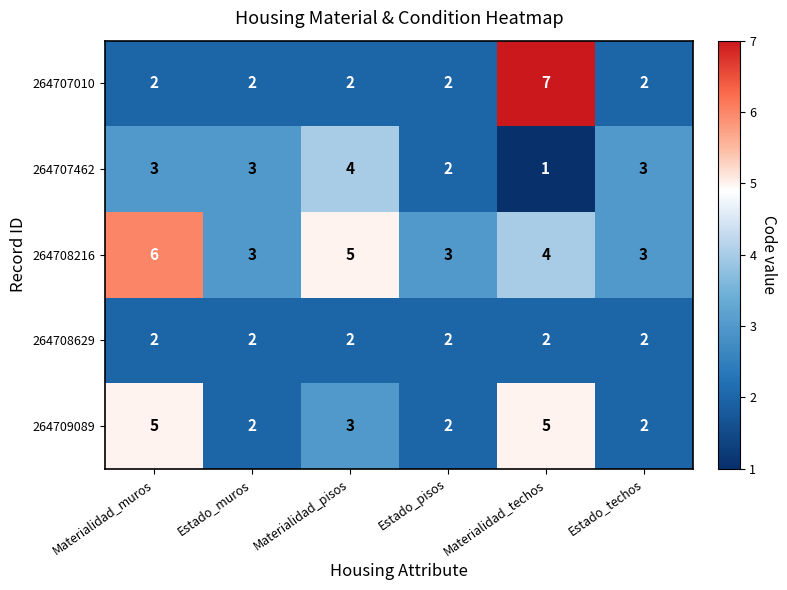

At which category is the sum across all series the highest?

Materialidad_techos